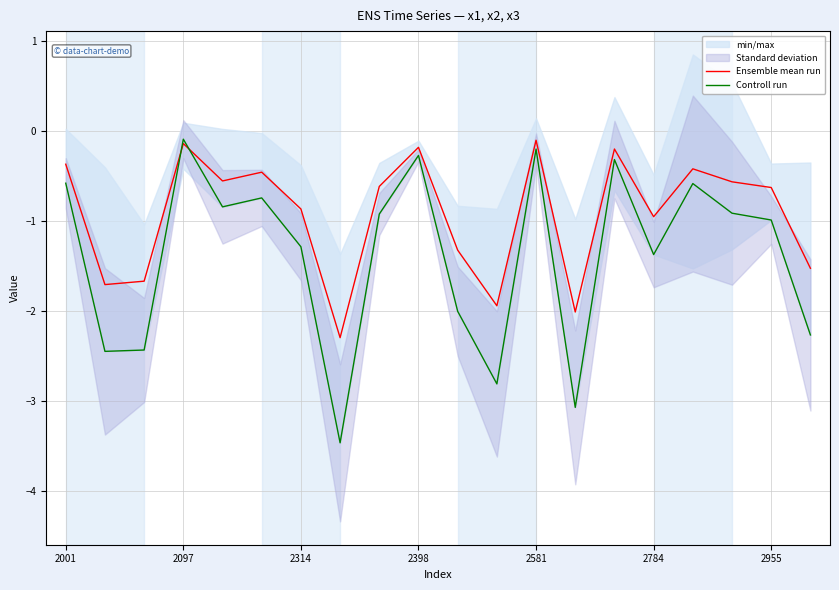

At which label is Controll run closest to -1?

2955